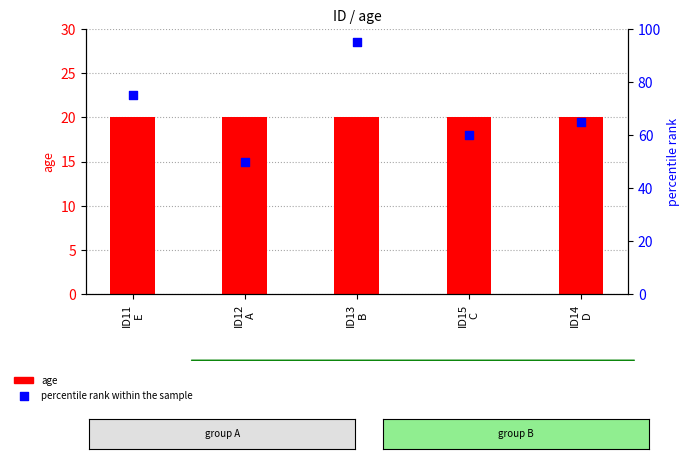

Which series contains the highest Y value?

percentile rank within the sample